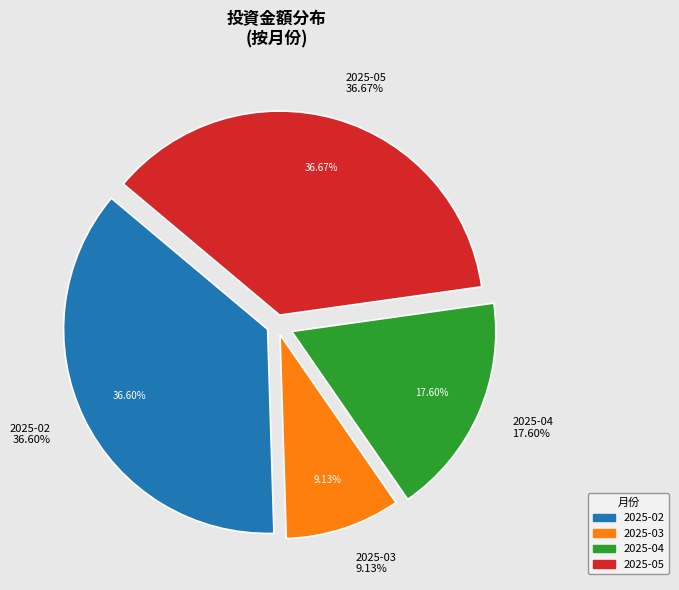

To the nearest percent, what is the average slice percentage?

25%